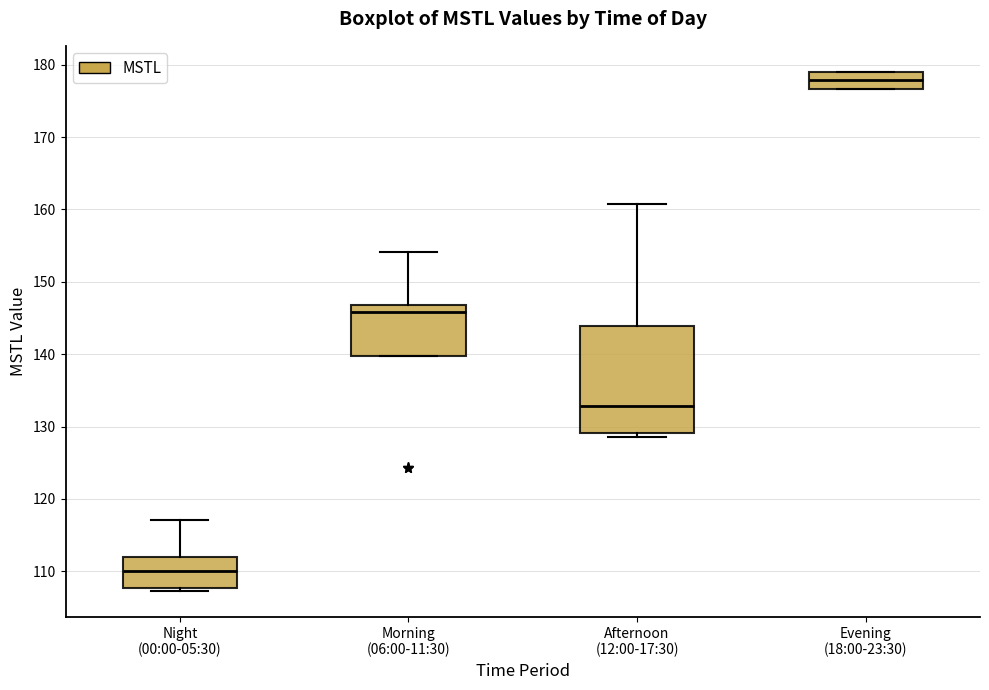

Which box is the tallest, from its lower edge to its upper edge?

Afternoon (12:00-17:30)